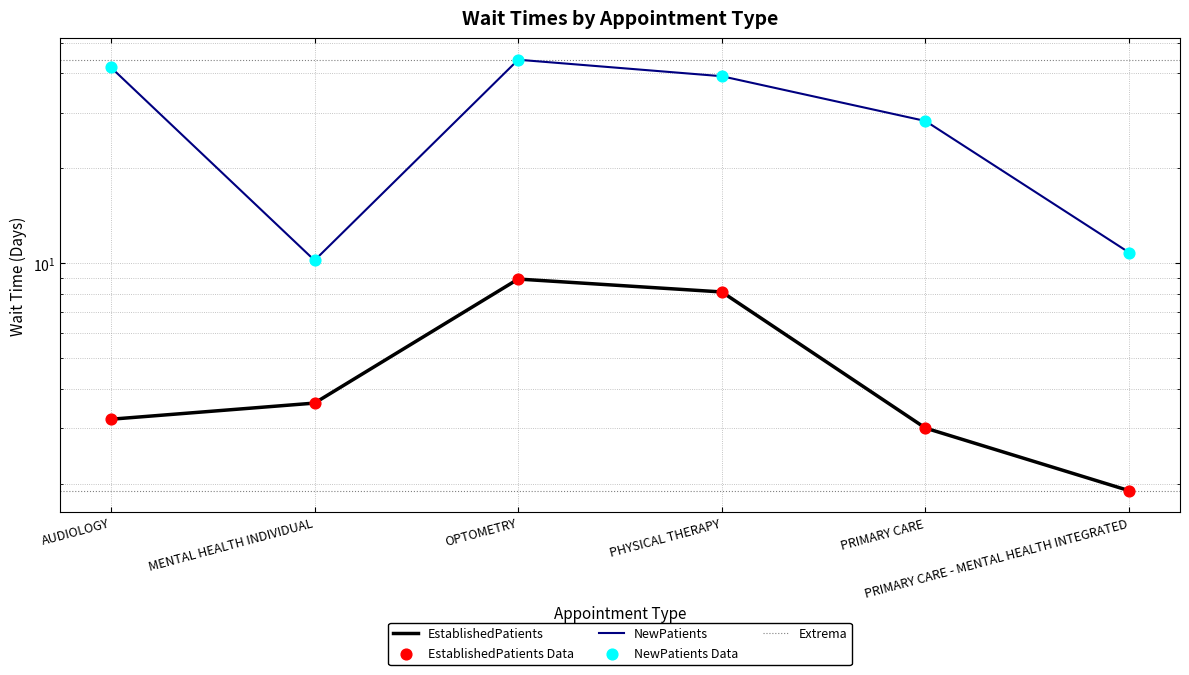

What are all the series names shown in the legend?

EstablishedPatients, NewPatients